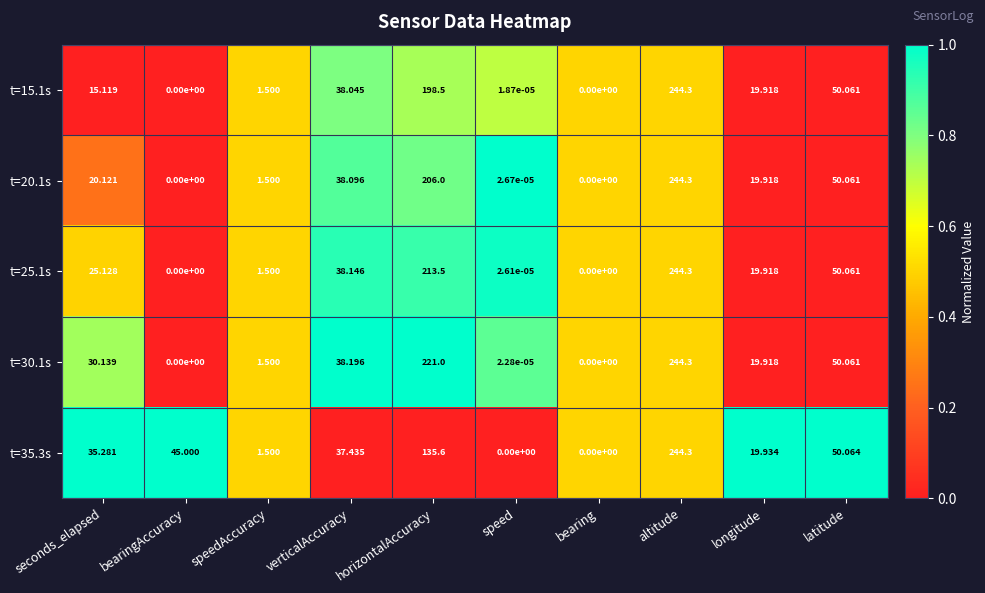

Count the number of categories in the chart.

10